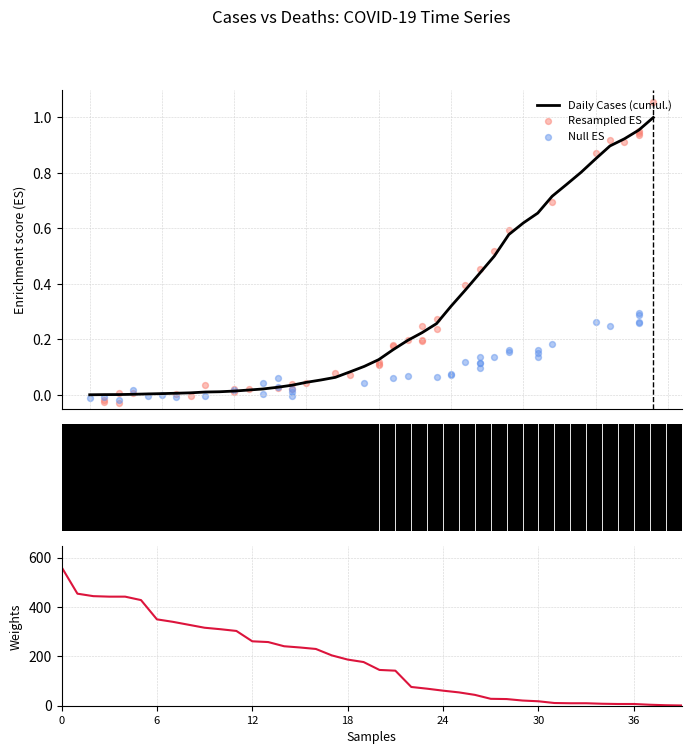

Which series reaches the maximum Y coordinate?

Daily Cases